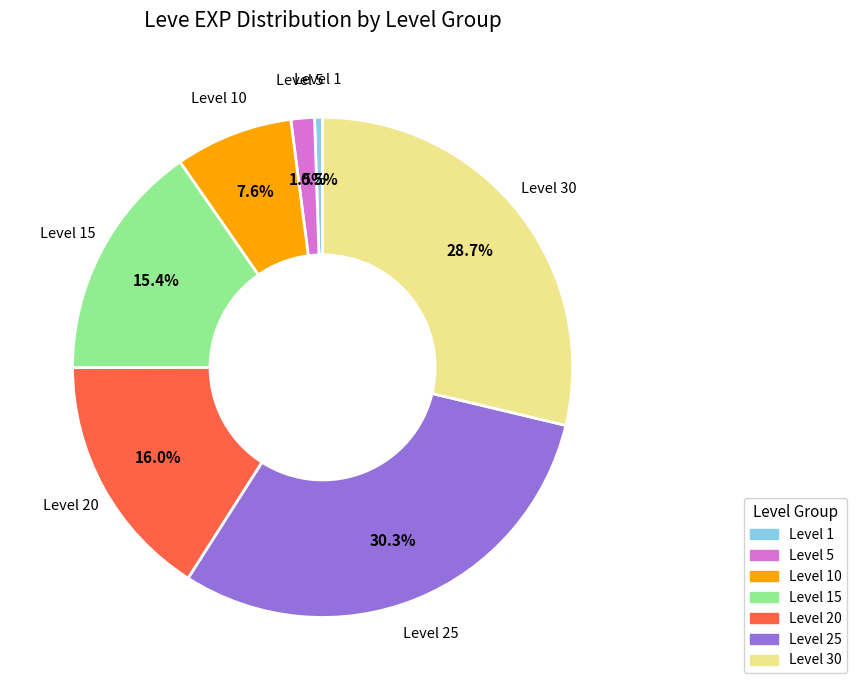

Does any single category account for the majority?

No